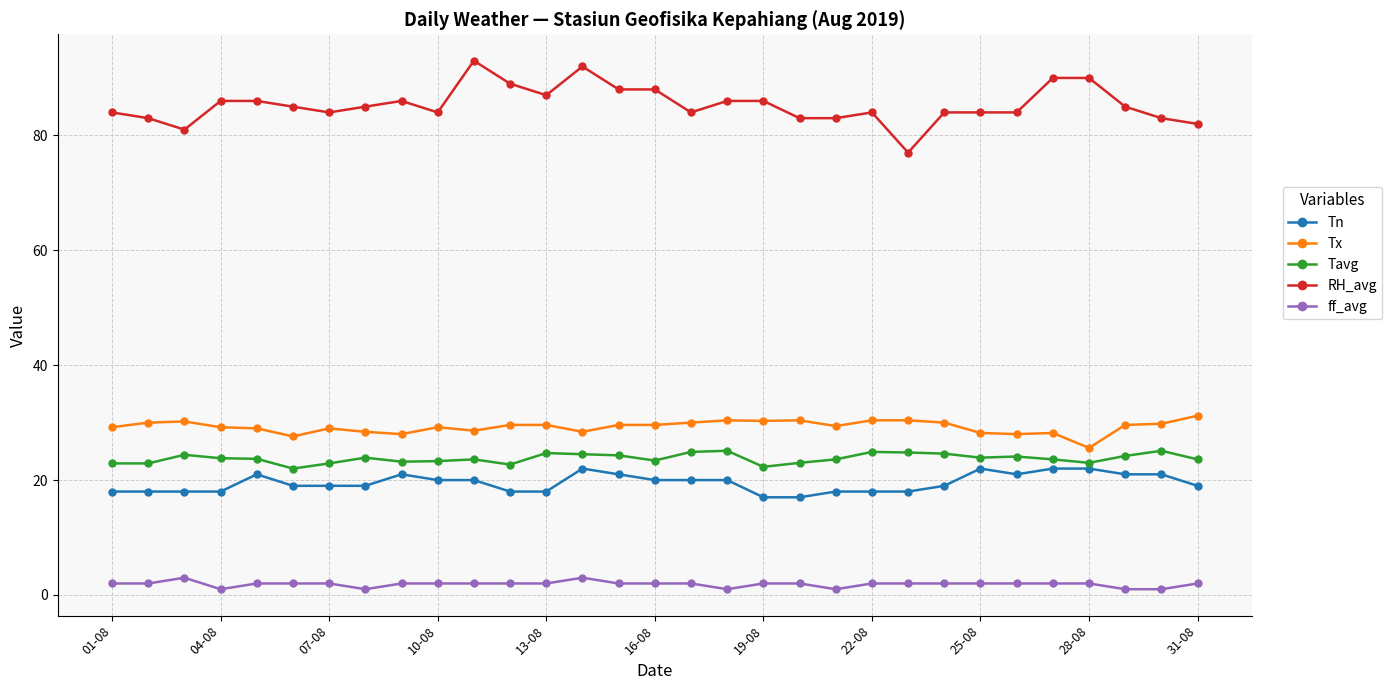

What is the highest value of the Tavg series?

25.1